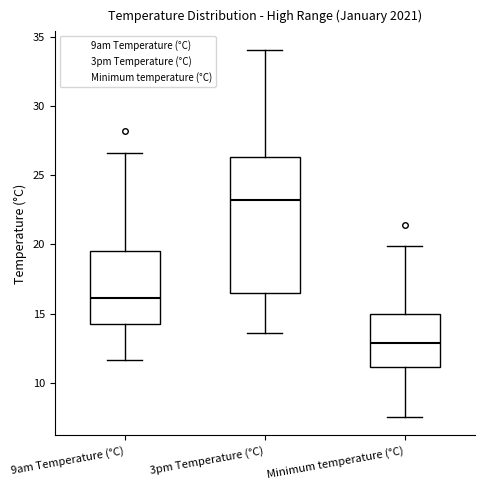

Where does the lower whisker of the box for Minimum temperature (°C) end on the y-axis? The values are not printed on the chart, so give them approximately, as read against the axis.

7.5